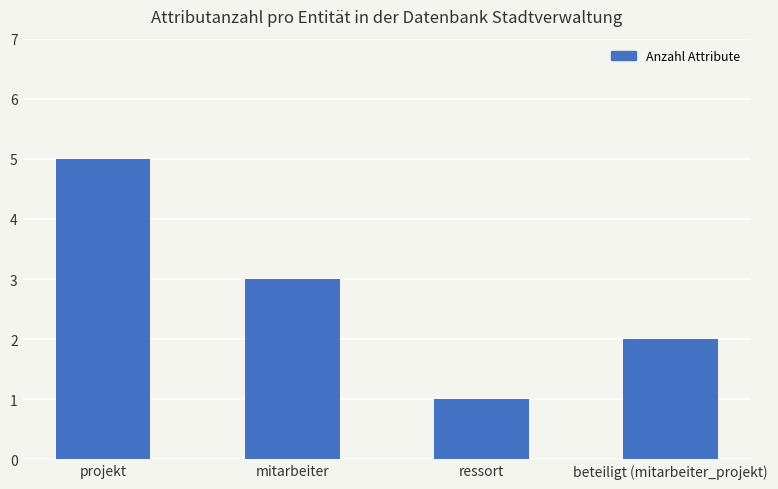

Is it true that the value at beteiligt (mitarbeiter_projekt) is 0?

False